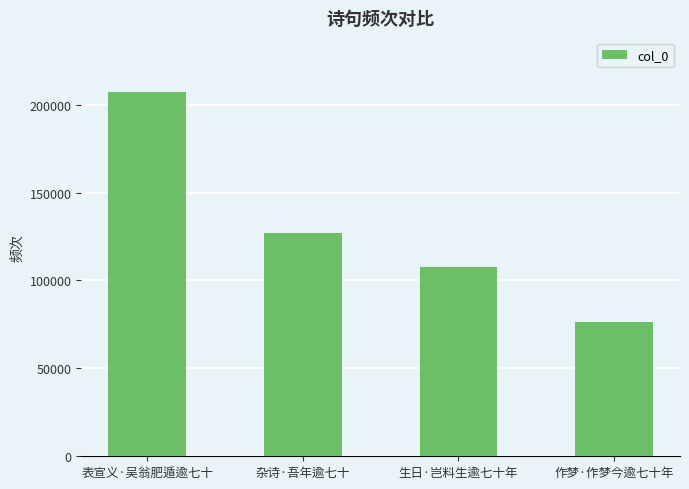

What is the maximum value shown in the chart?

206928